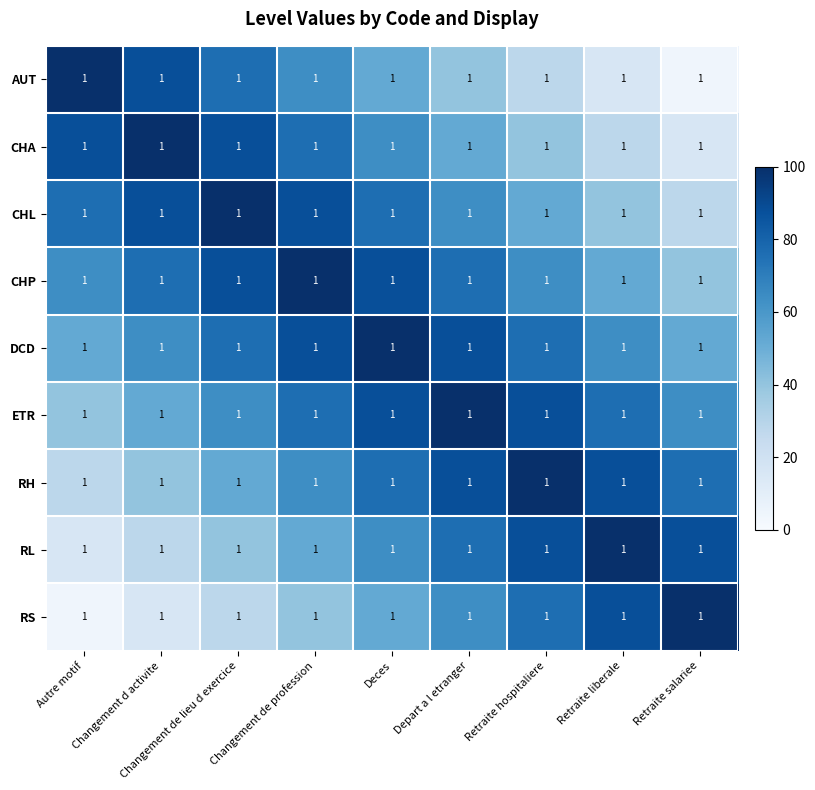

At which label does CHL reach its peak?

Changement de lieu d exercice